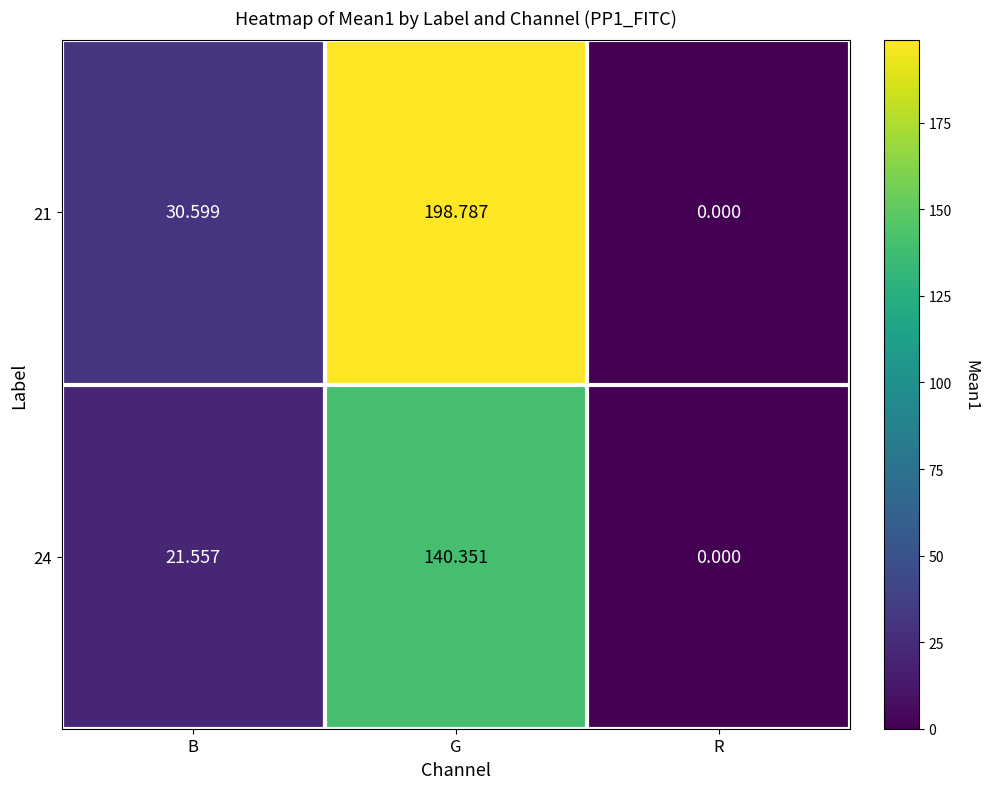

How many positive values does the 21 series have?

2